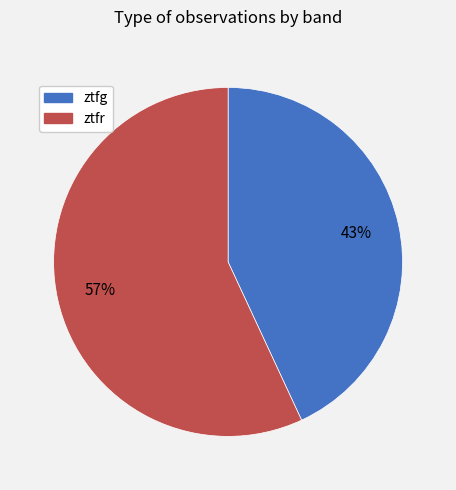

Which has a higher value, ztfr or ztfg?

ztfr